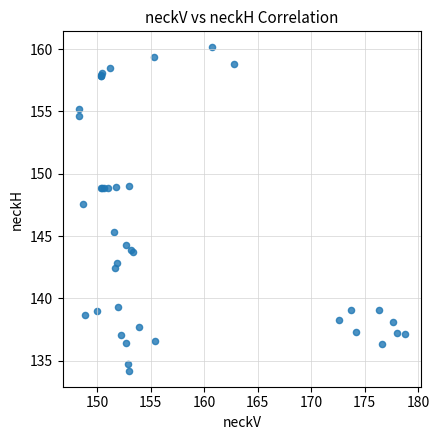

What Y value in the scatter plot is closest to 147?

147.6